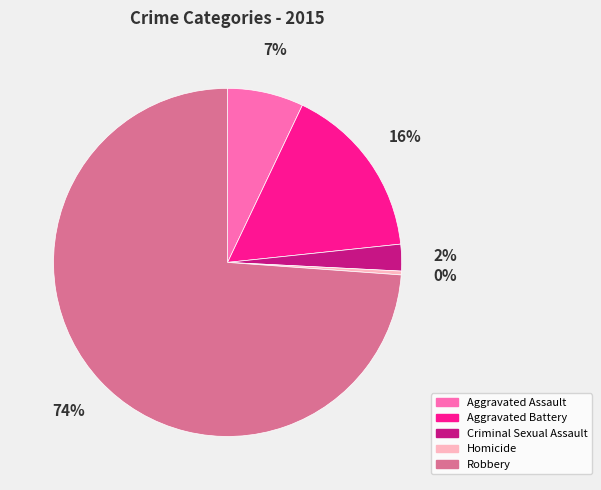

To the nearest percent, what is the average slice percentage?

20%